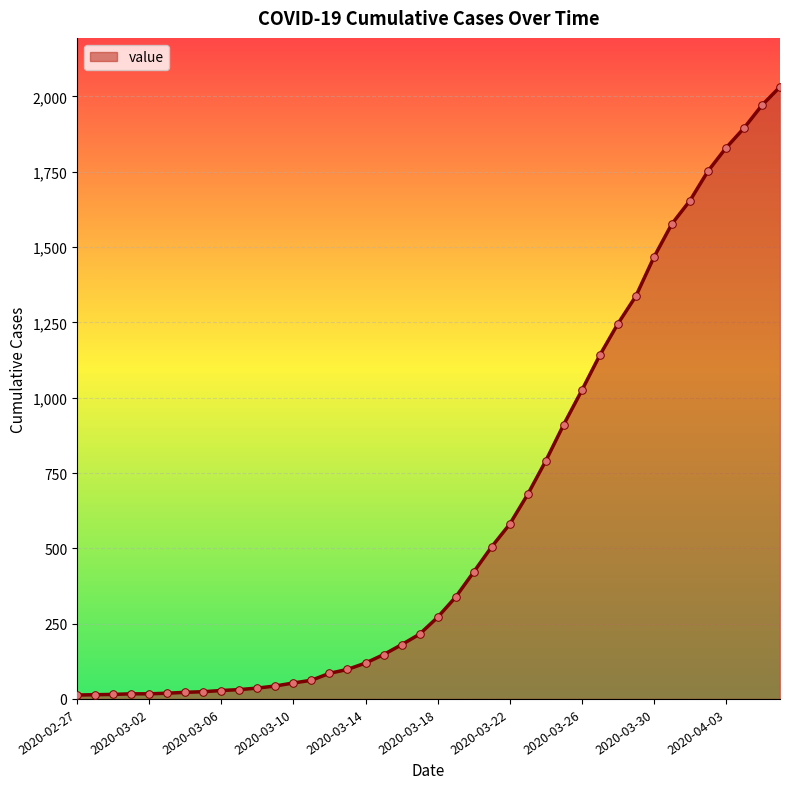

What is the difference between the maximum and minimum values?

2019